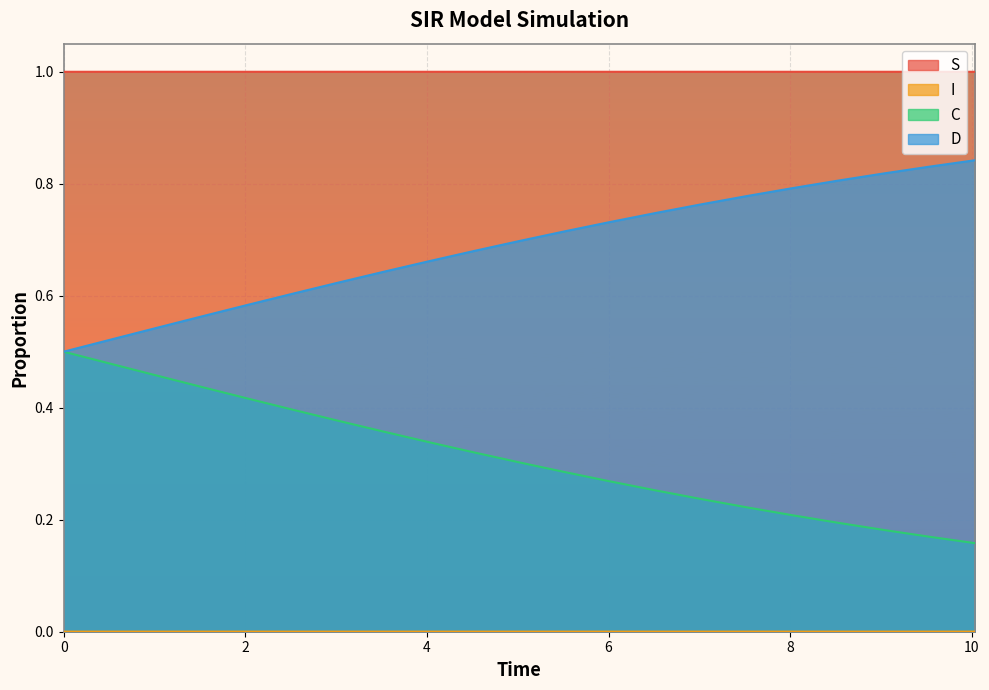

What is the average value of the D series?

0.7